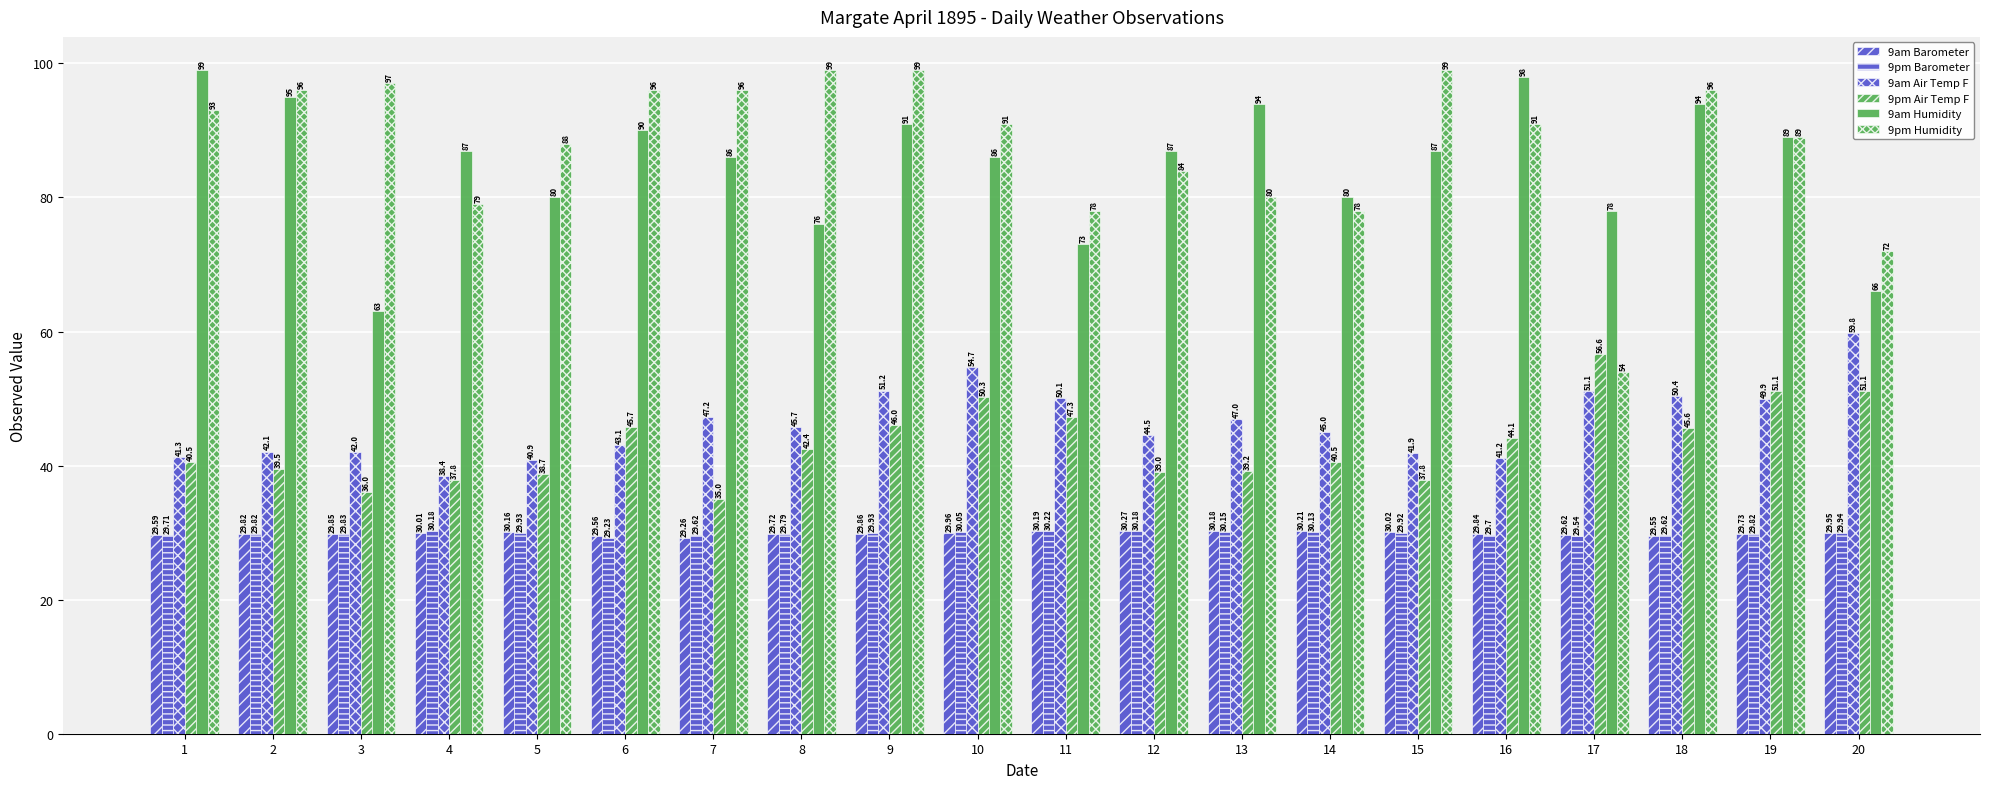

Are the bars grouped side by side (vs. stacked)?

Yes